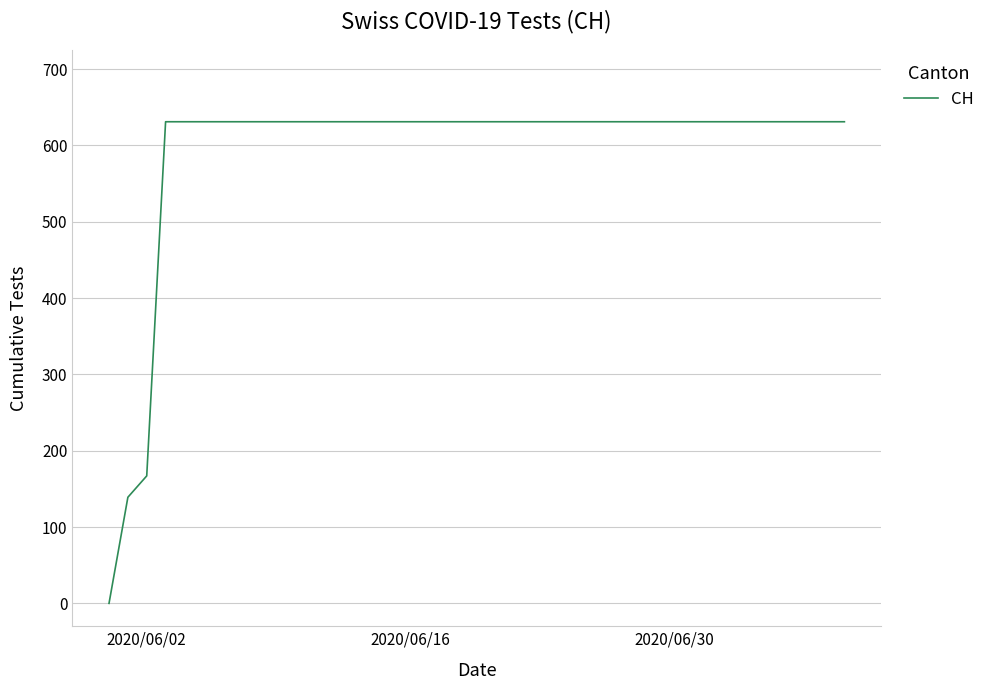

What is the difference between the maximum and minimum values?

631